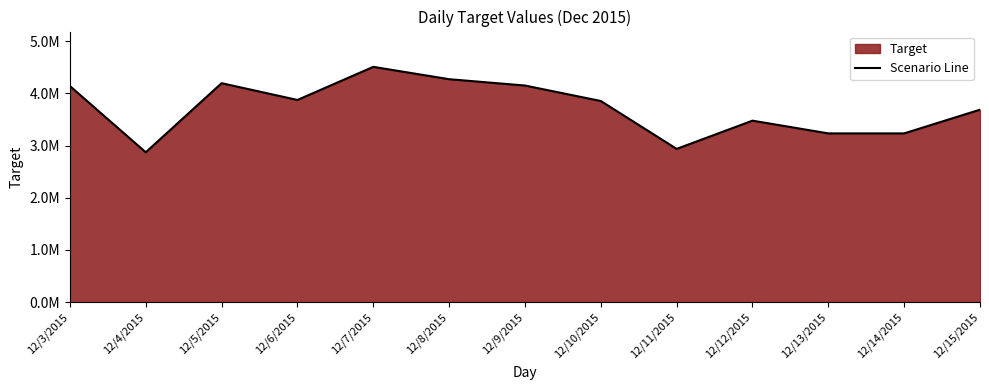

True or false: the data shows 1189427 at 12/9/2015.

False